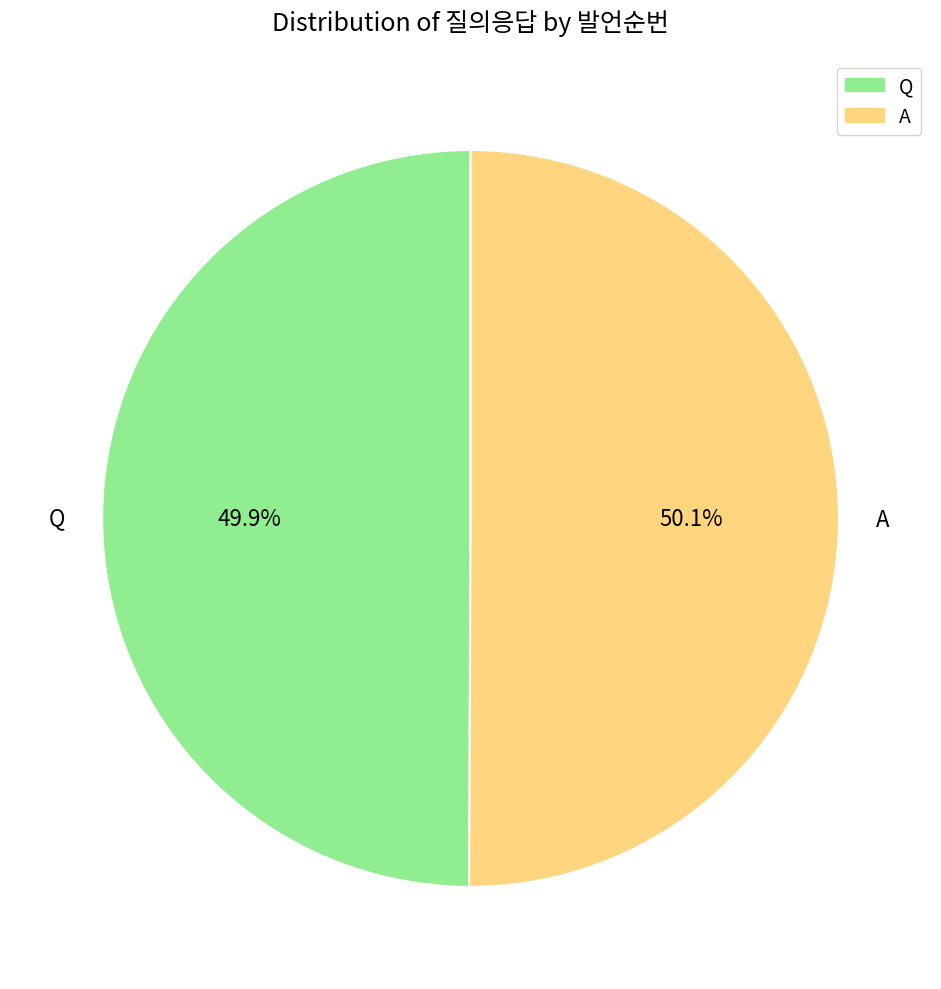

Is there any slice that represents more than half of the pie?

Yes